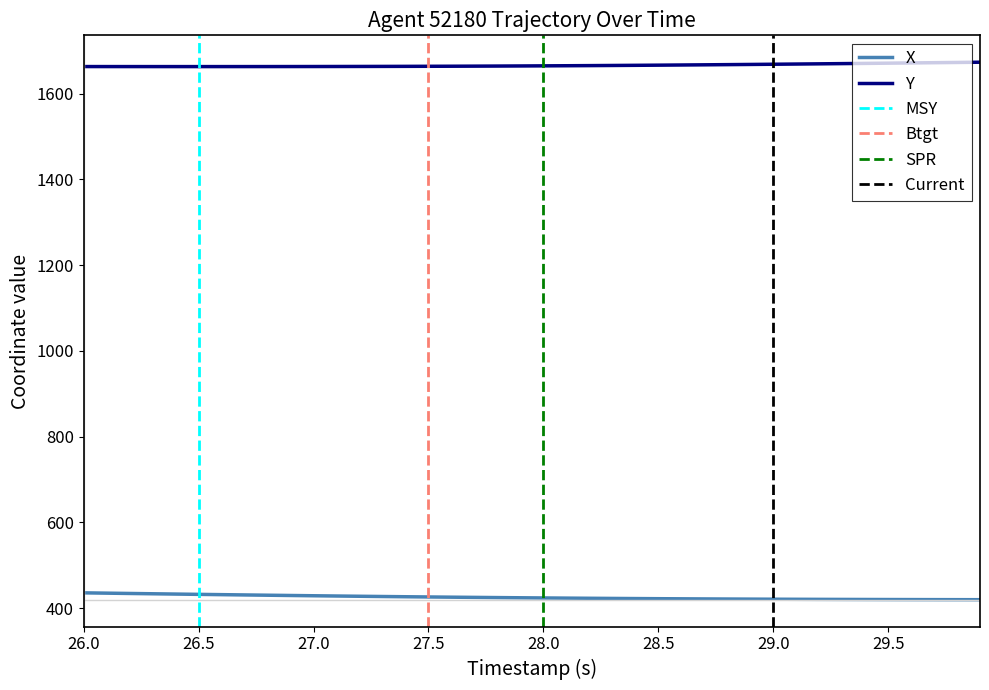

True or false: X and Y cross at least once.

False